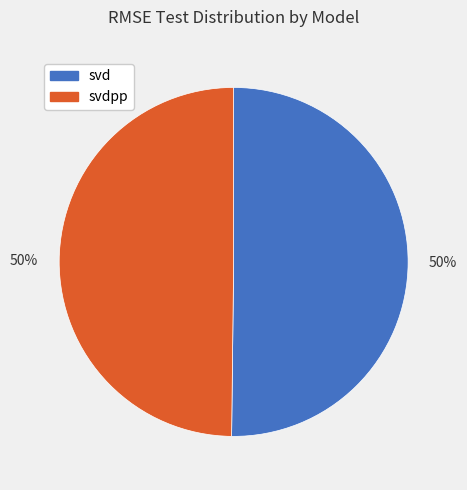

To the nearest percent, what is the average slice percentage?

50%